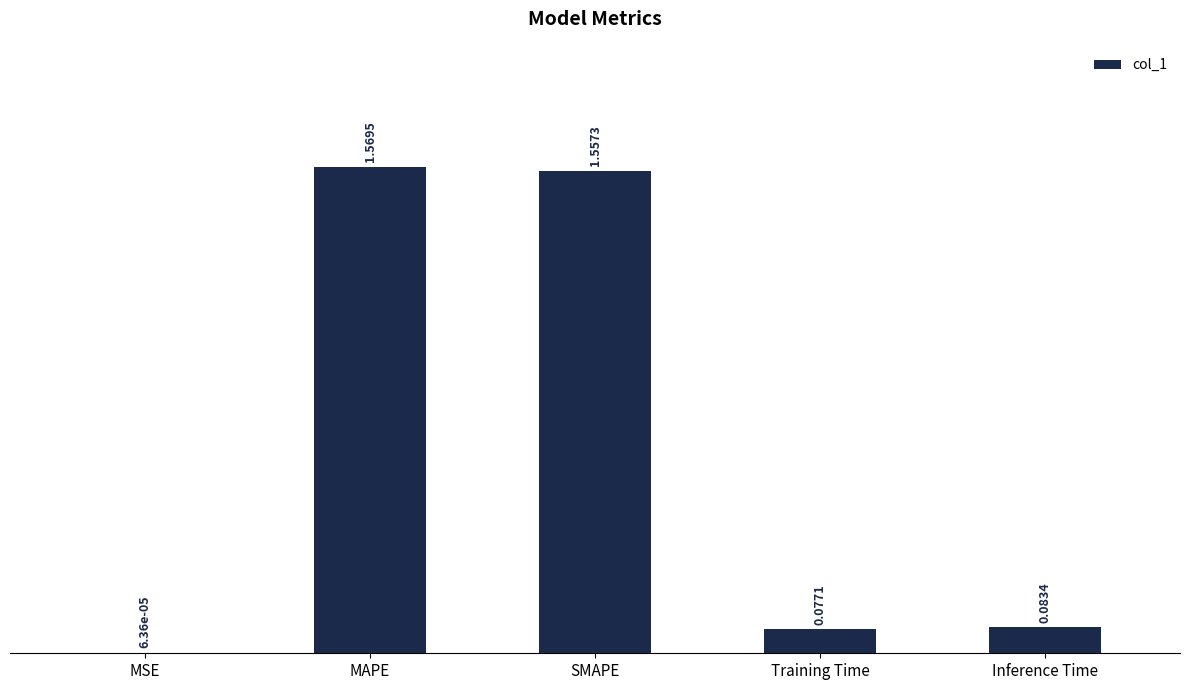

Are the bars horizontal?

No